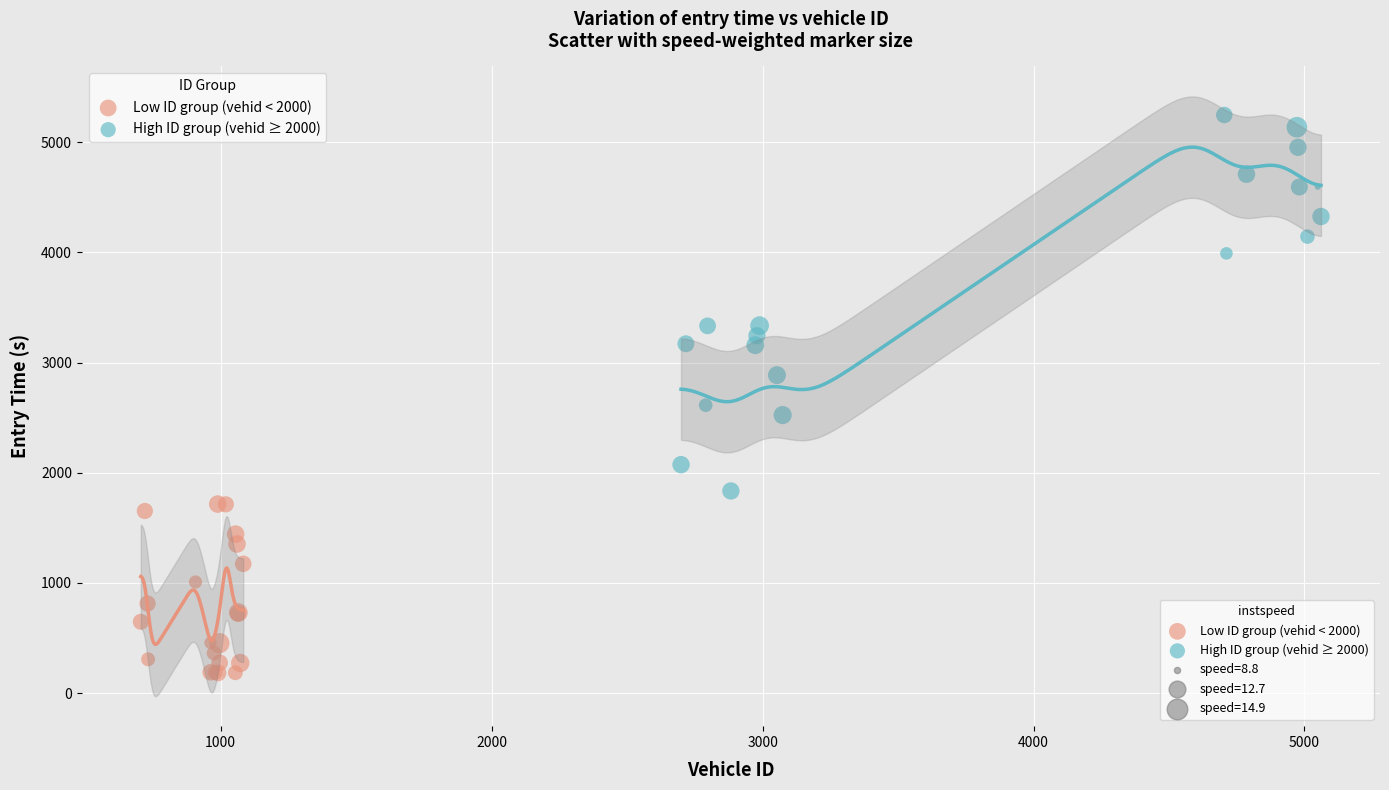

Which series reaches the maximum Y coordinate?

High ID group (vehid ≥ 2000)